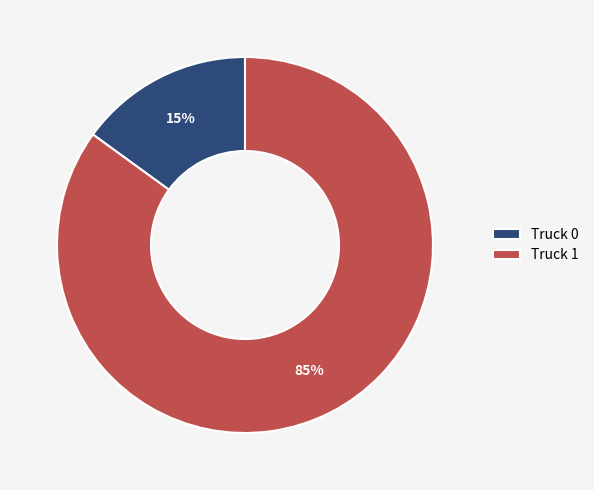

Does Truck 0 represent more than half of the total?

No